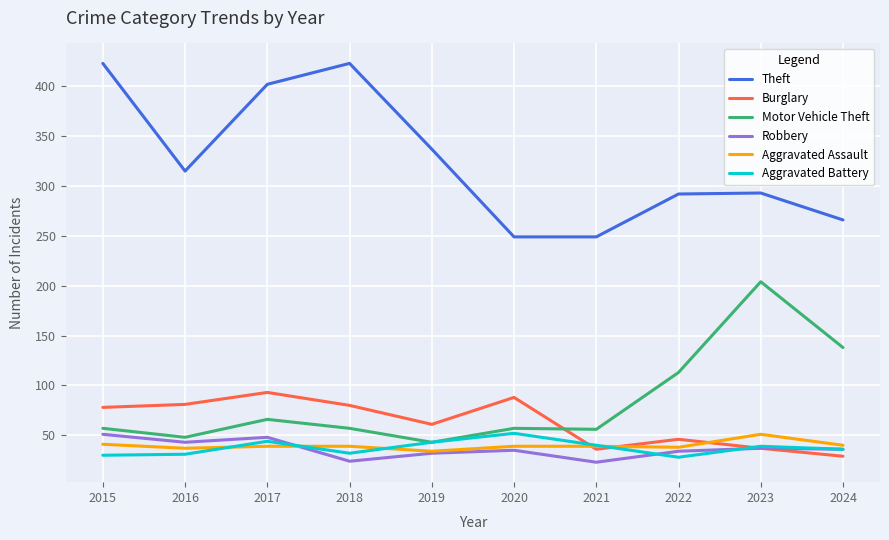

True or false: Motor Vehicle Theft and Aggravated Assault cross at least once.

False